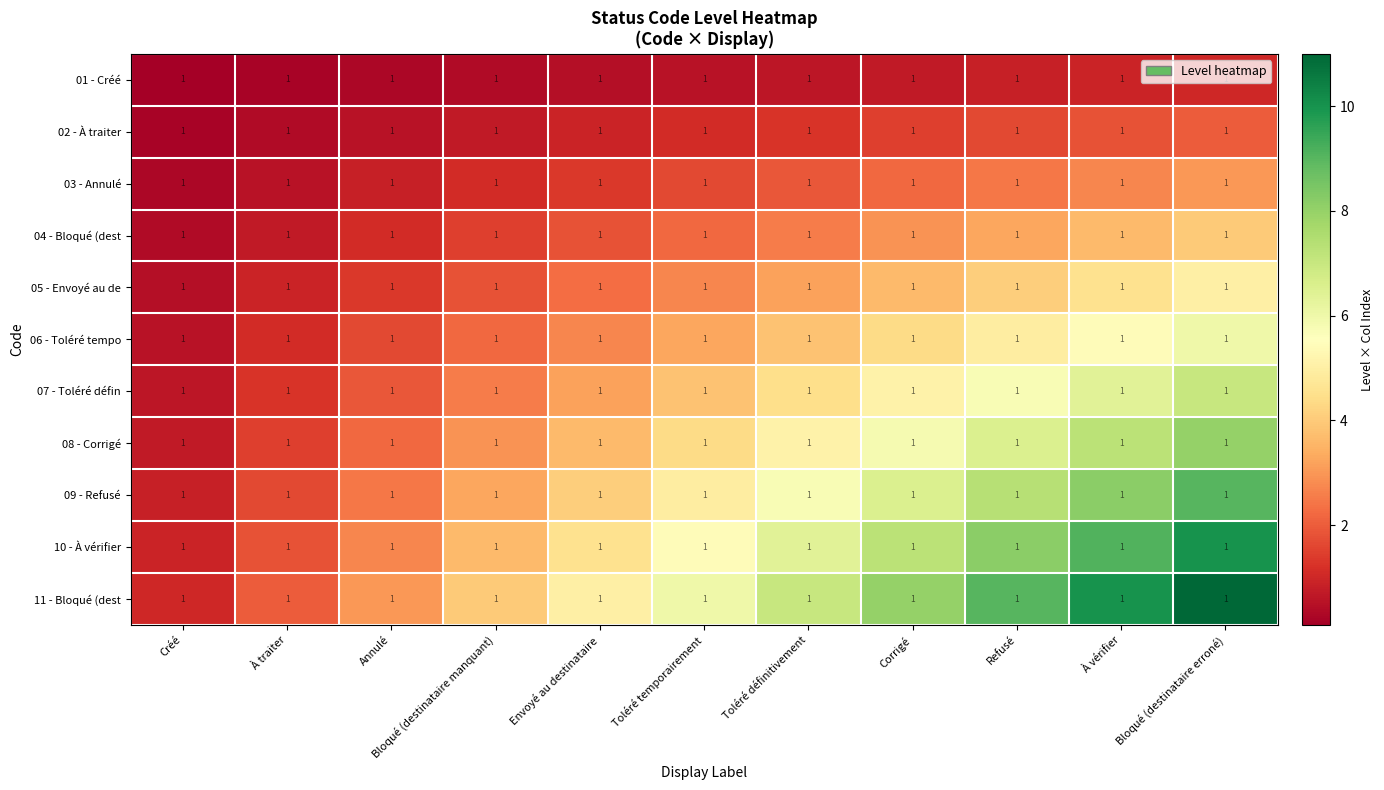

At which label is 08 - Corrigé closest to 4?

Toléré temporairement